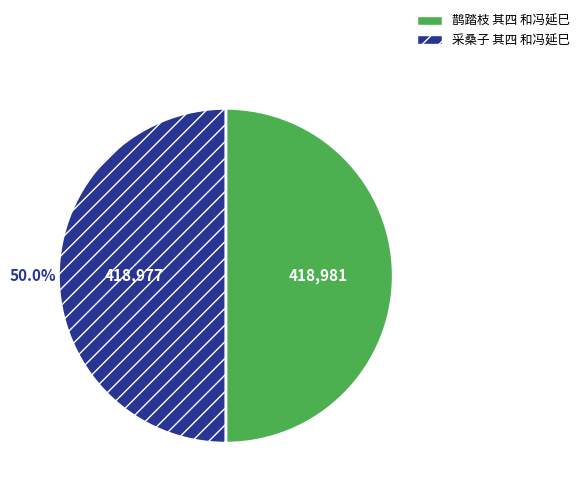

How many segments does this pie chart have?

2